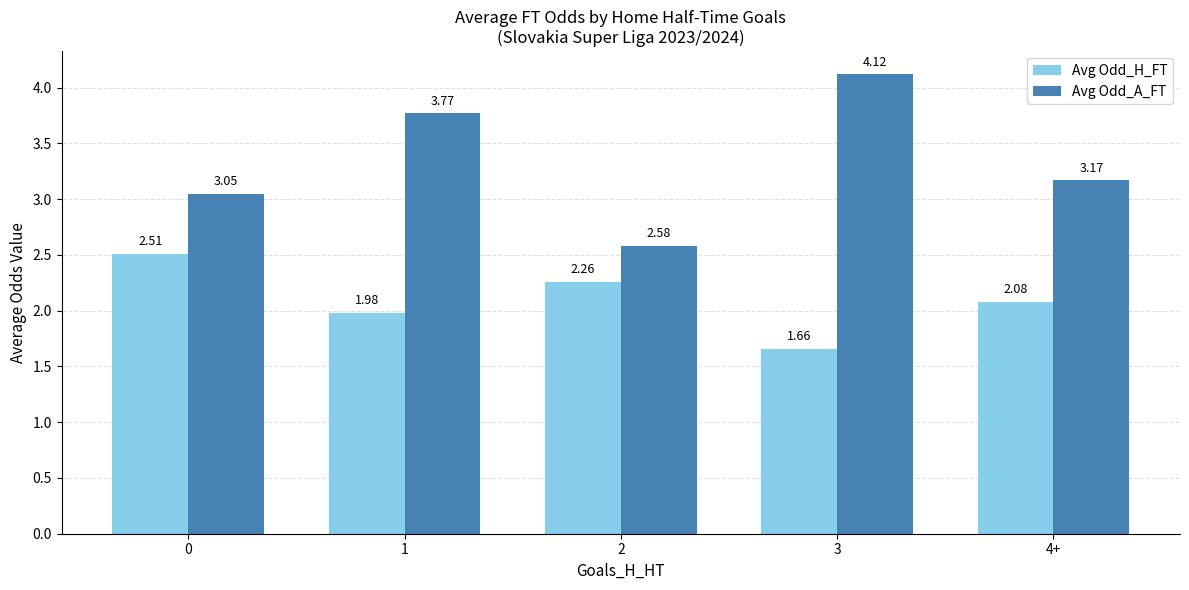

What is the total value across all series at 1?

5.8